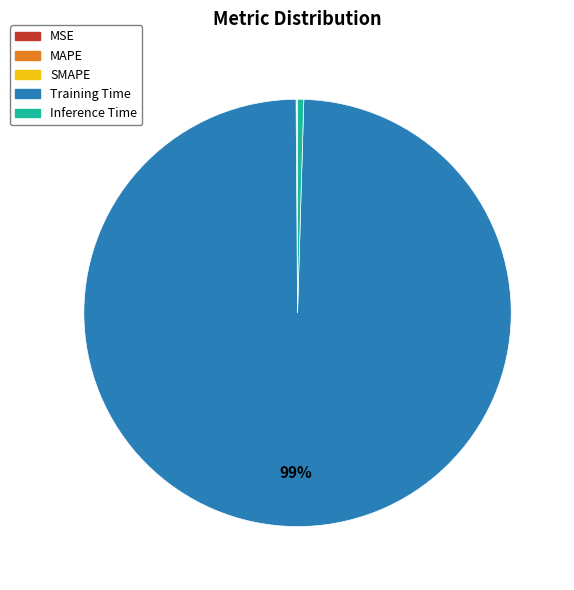

The Inference Time slice represents 0% of the pie. True or false?

True